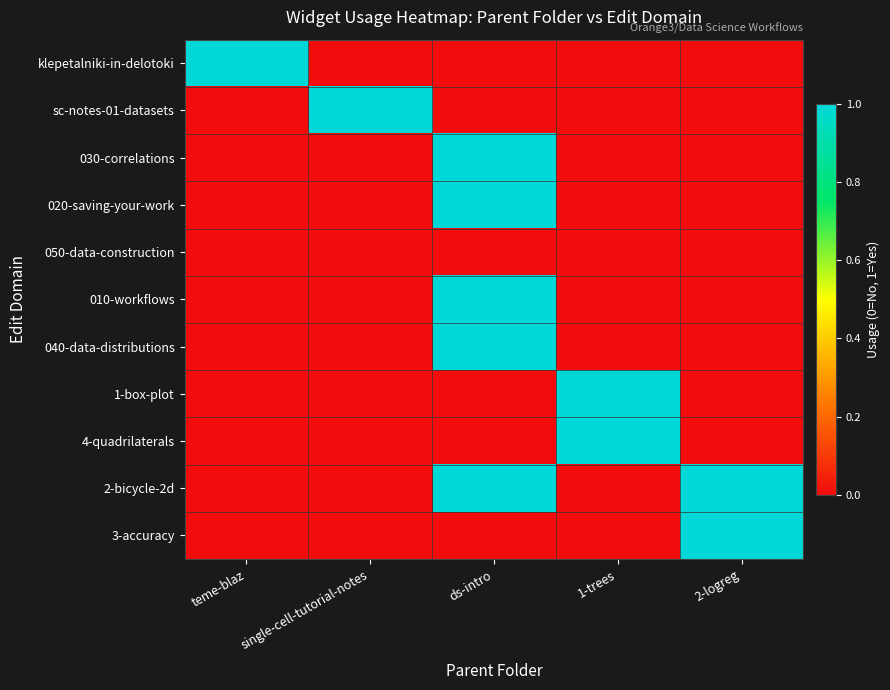

What is the total value across all series at ds-intro?

5